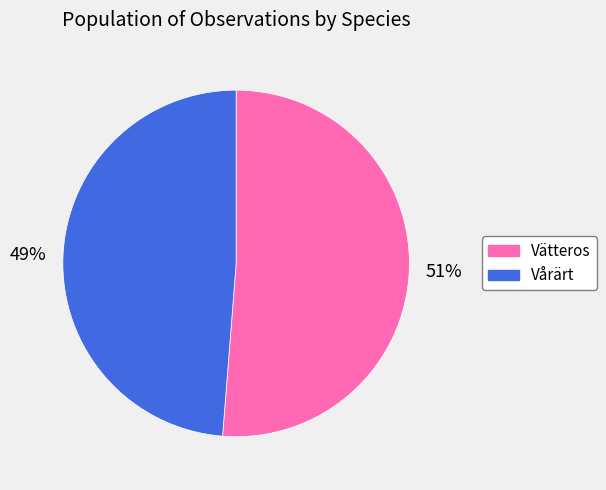

Which slice represents more than half of the pie?

Vätteros